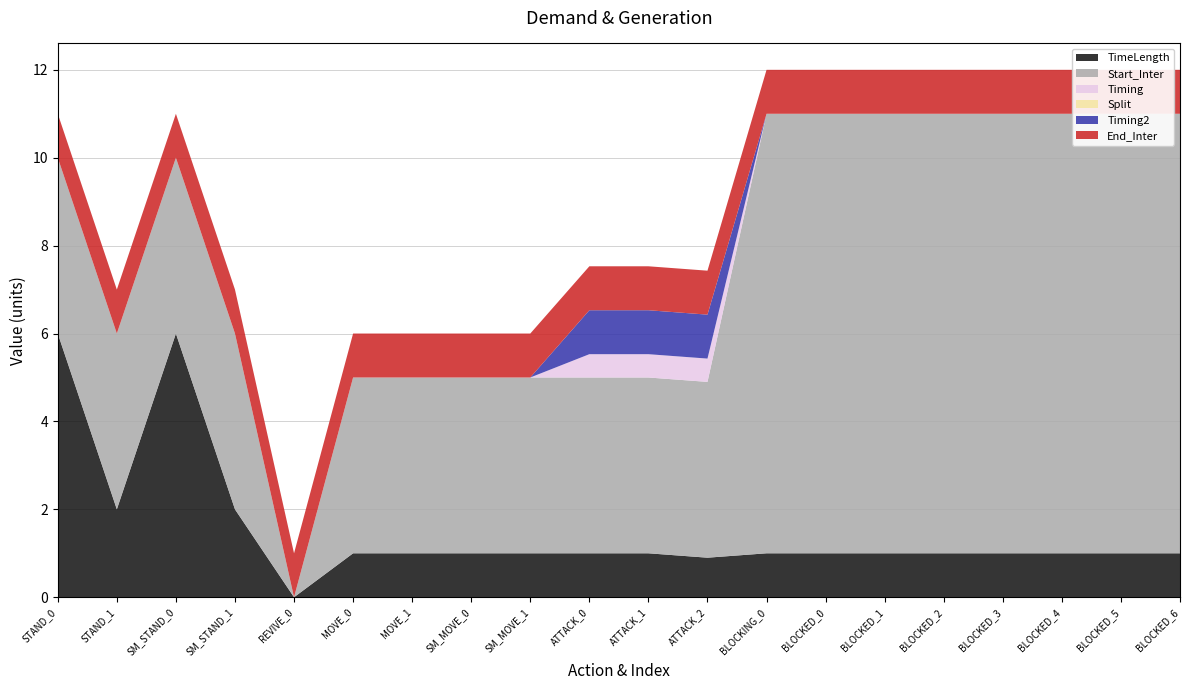

Reading left to right, what are all the values shown in this chart?

TimeLength: 6.0	2.0	6.0	2.0	0.0	1.0	1.0	1.0	1.0	1.0	1.0	0.9	1.0	1.0	1.0	1.0	1.0	1.0	1.0	1.0
Start_Inter: 4.0	4.0	4.0	4.0	0.0	4.0	4.0	4.0	4.0	4.0	4.0	4.0	10.0	10.0	10.0	10.0	10.0	10.0	10.0	10.0
Timing: 0.0	0.0	0.0	0.0	0.0	0.0	0.0	0.0	0.0	0.5	0.5	0.5	0.0	0.0	0.0	0.0	0.0	0.0	0.0	0.0
Split: 0.0	0.0	0.0	0.0	0.0	0.0	0.0	0.0	0.0	0.0	0.0	0.0	0.0	0.0	0.0	0.0	0.0	0.0	0.0	0.0
Timing2: 0.0	0.0	0.0	0.0	0.0	0.0	0.0	0.0	0.0	1.0	1.0	1.0	0.0	0.0	0.0	0.0	0.0	0.0	0.0	0.0
End_Inter: 1.0	1.0	1.0	1.0	1.0	1.0	1.0	1.0	1.0	1.0	1.0	1.0	1.0	1.0	1.0	1.0	1.0	1.0	1.0	1.0